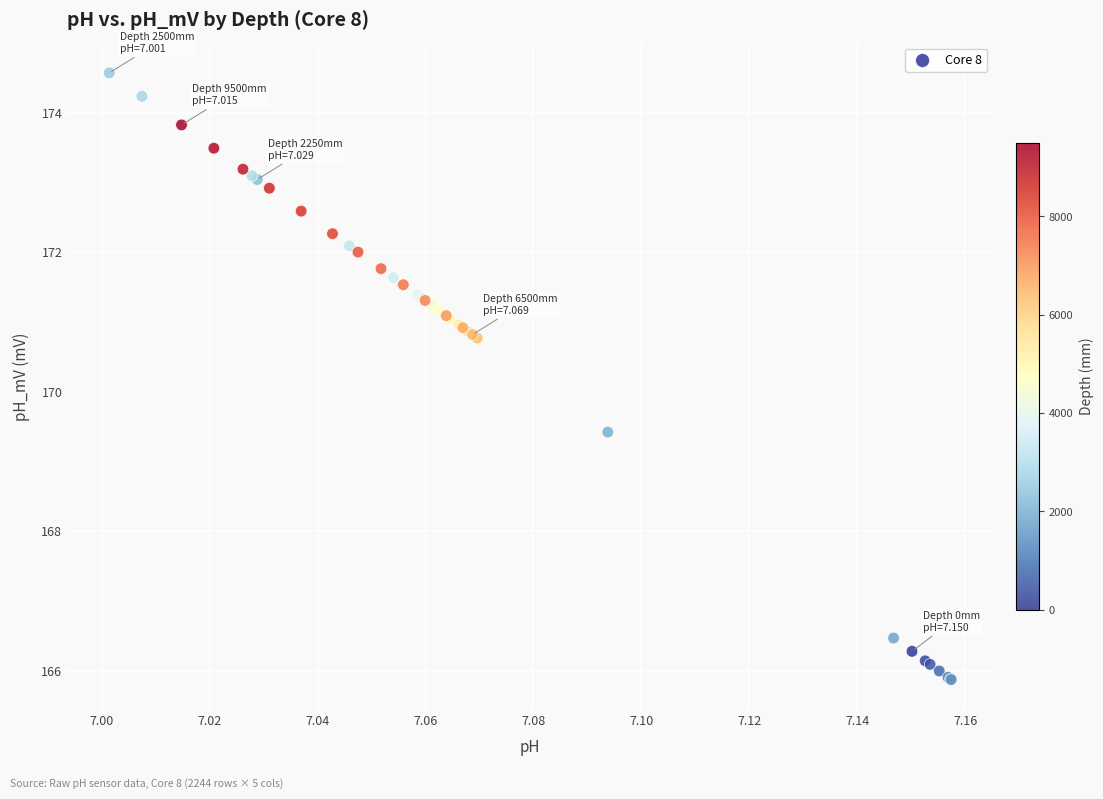

What Y value in the scatter plot is closest to 170?

169.4